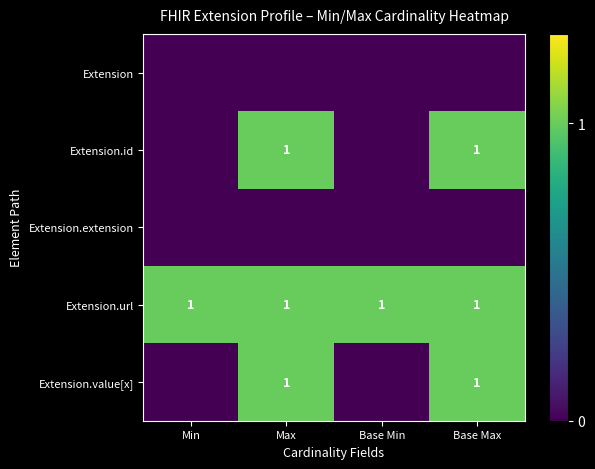

What is the average value of the Extension.url series?

1.0